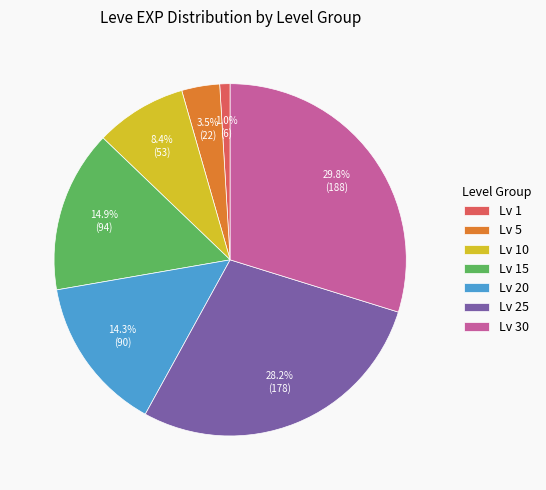

Which slice is the largest?

Lv 30